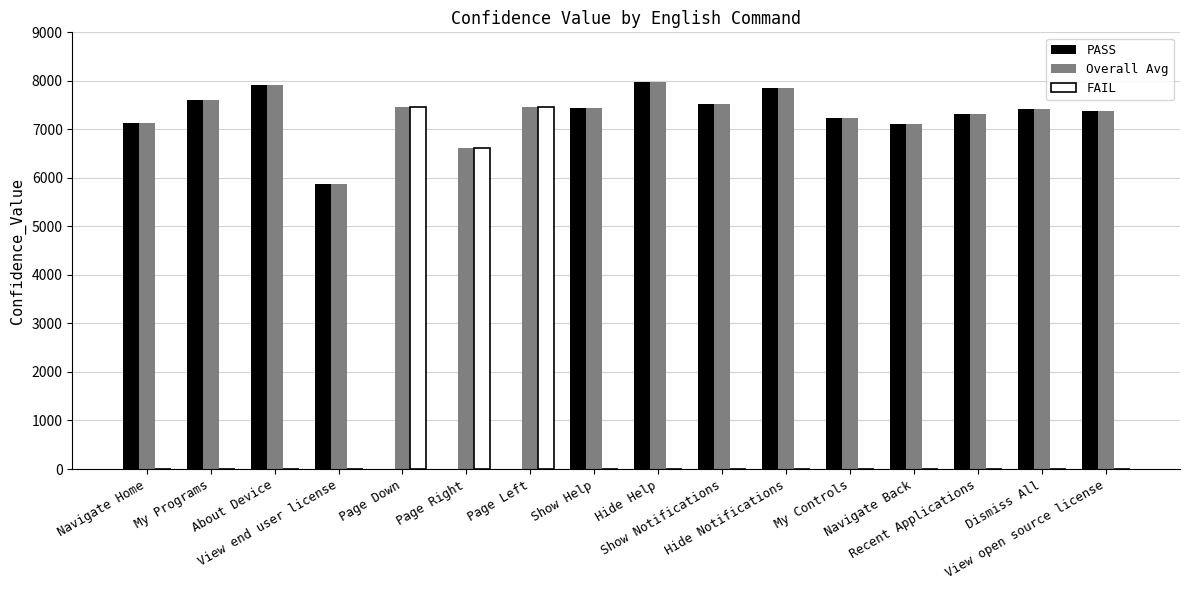

True or false: FAIL has a value of 3378 at View open source license.

False